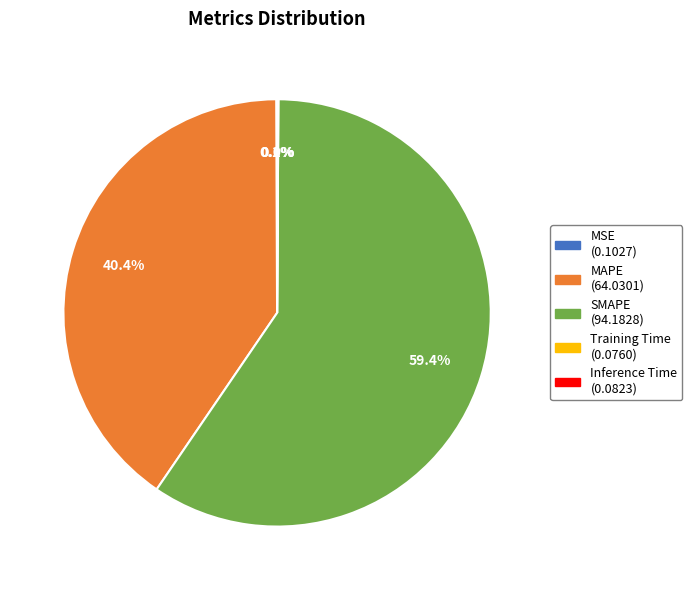

What percentage do SMAPE (94.1828) and MAPE (64.0301) together represent?

99.8%